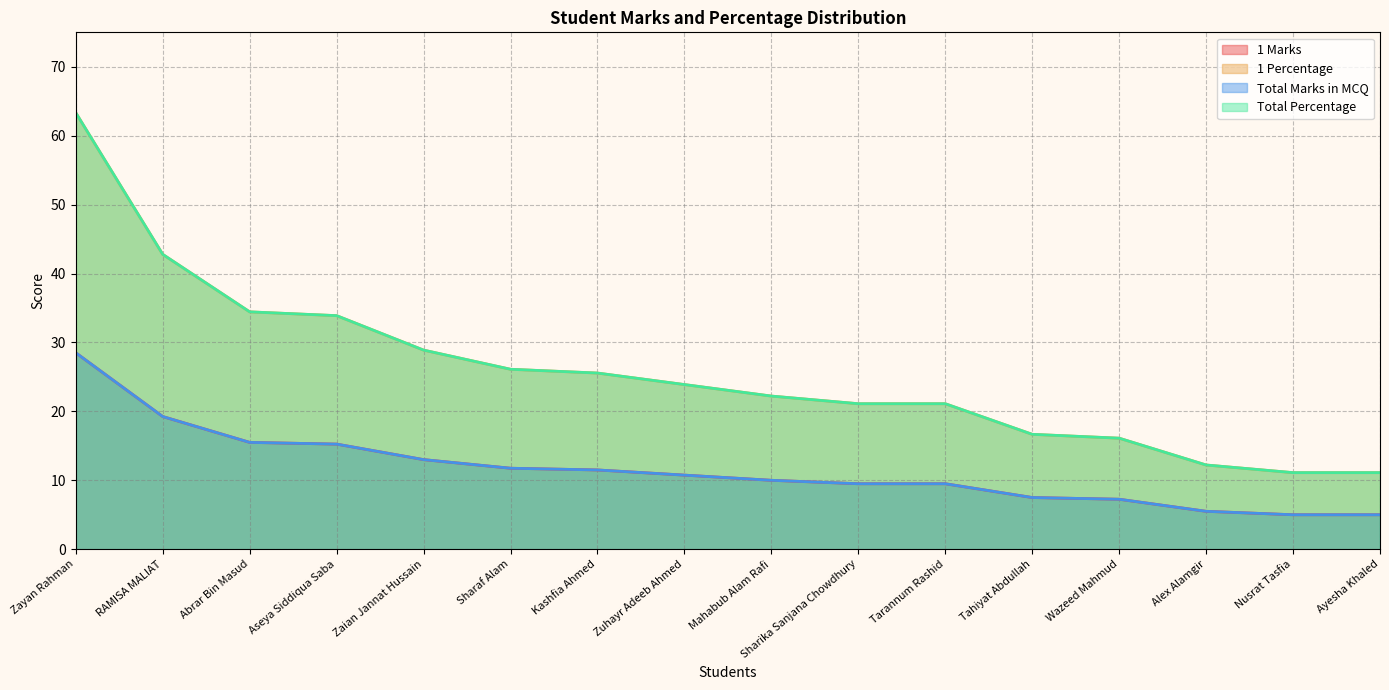

What are all the series names shown in the legend?

1 Marks, 1 Percentage, Total Marks in MCQ, Total Percentage